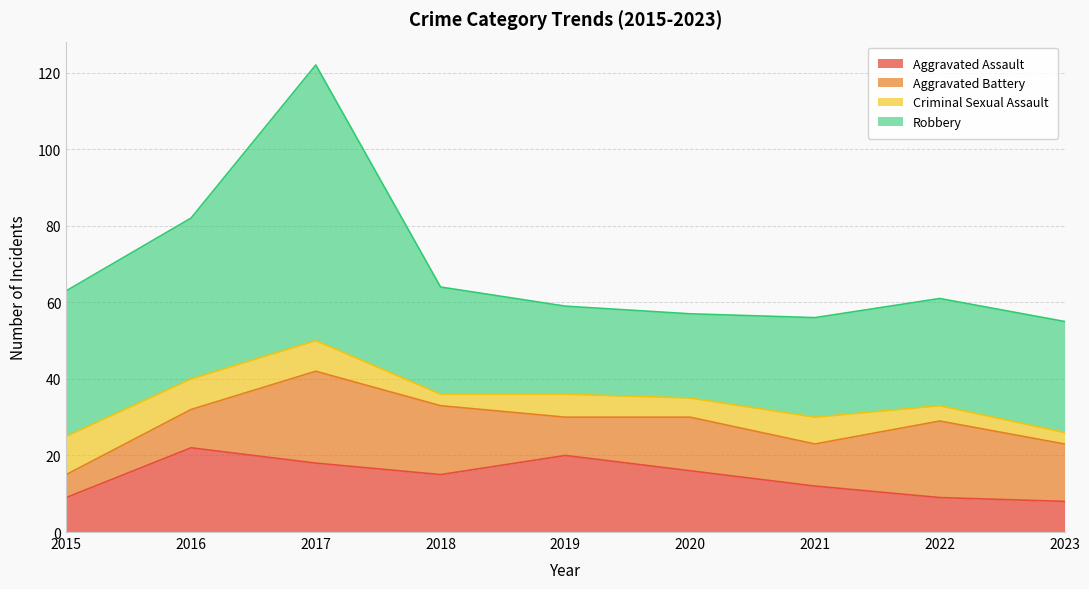

Read the Robbery value at 2021, to the nearest 10.

30